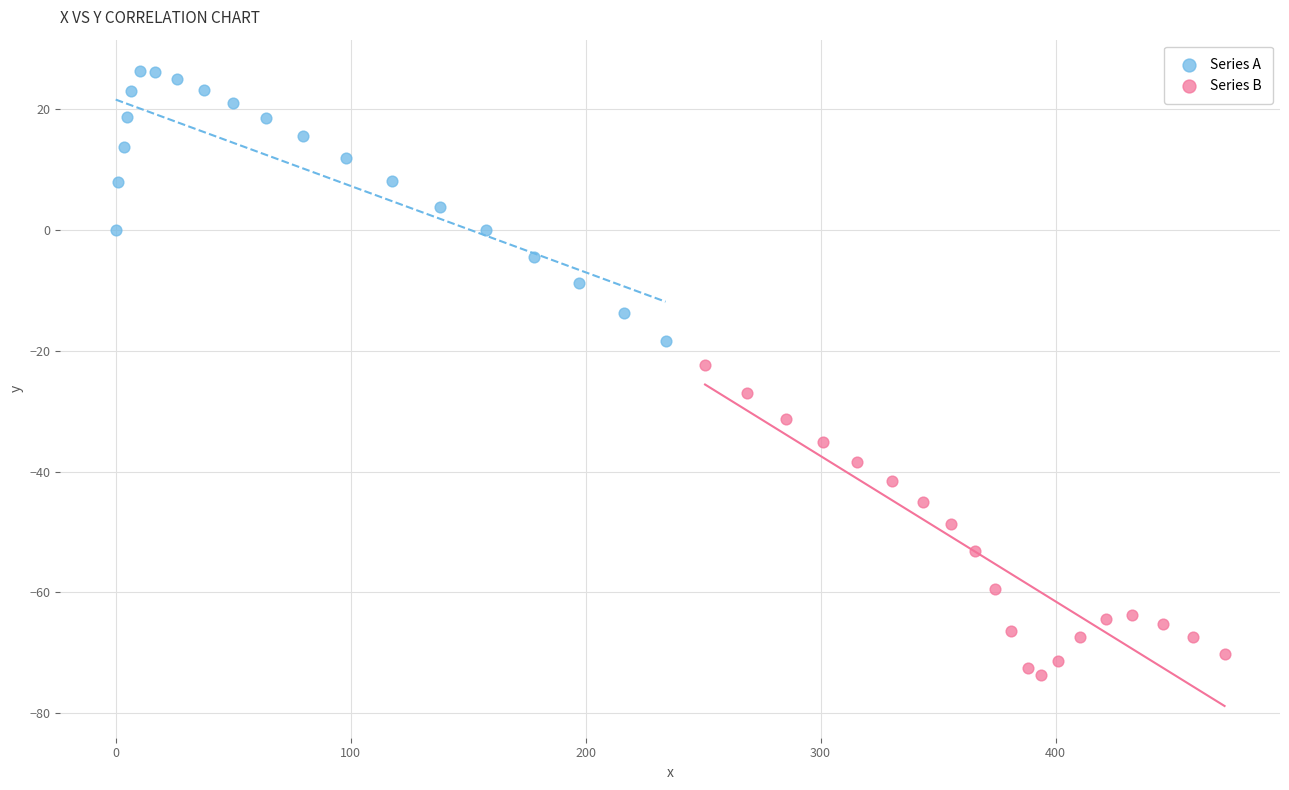

Which series has the widest spread of Y values?

Series B